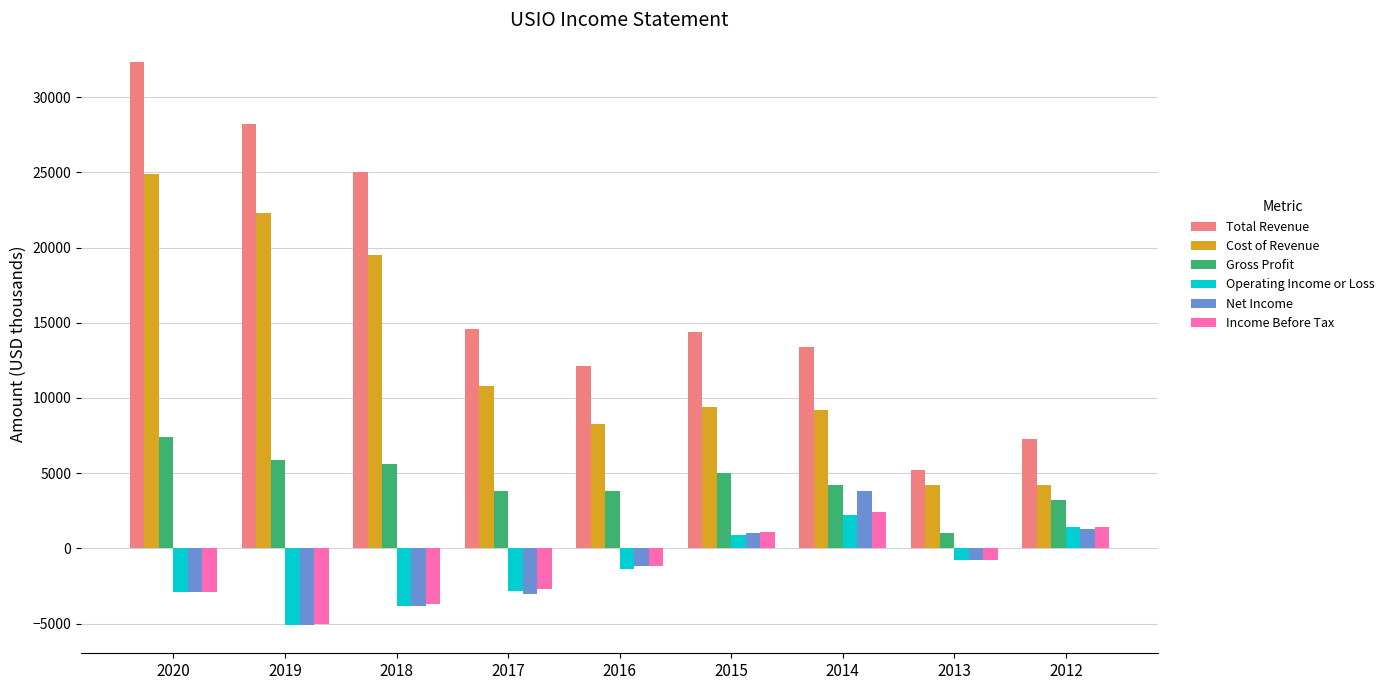

Which series has the largest total across all categories?

Total Revenue